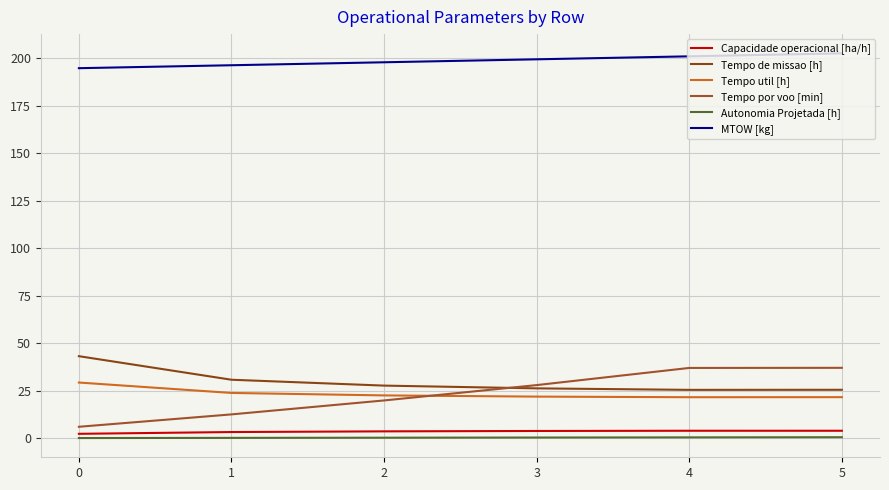

Between 2 and 4, which series saw the biggest shift?

Tempo por voo [min]